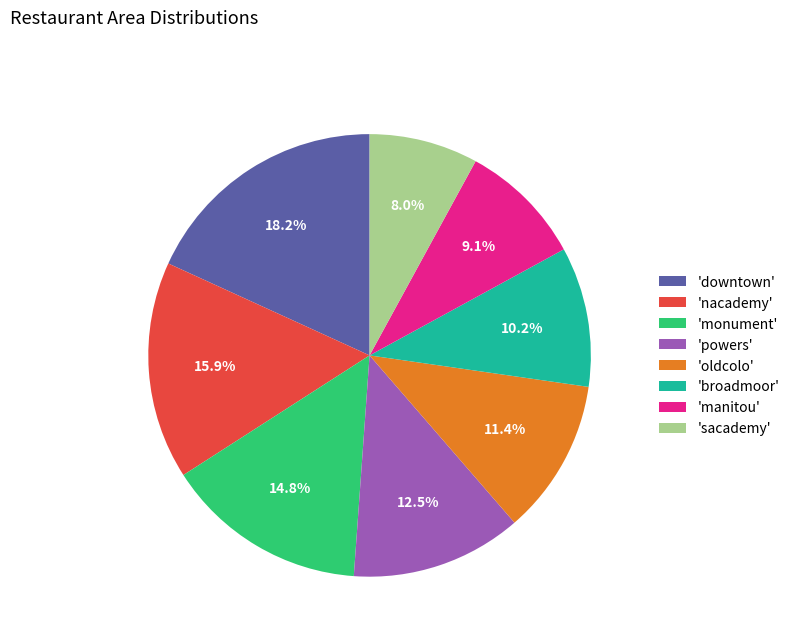

Approximately how many times larger is the value at 'sacademy' compared to 'downtown'?

0.4